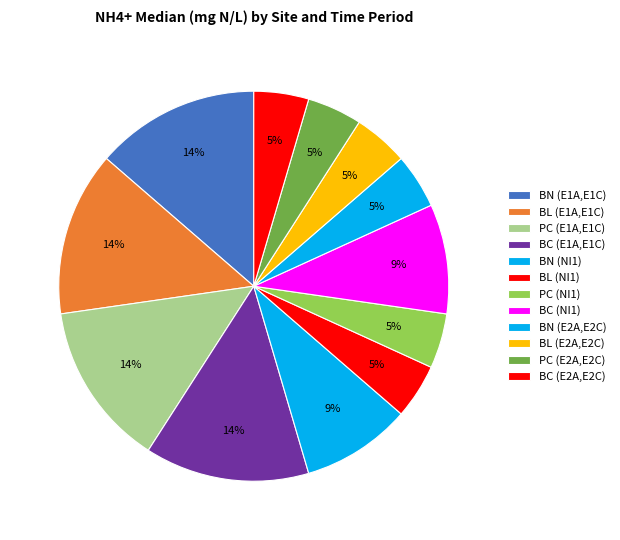

How many slices are in this pie chart?

12